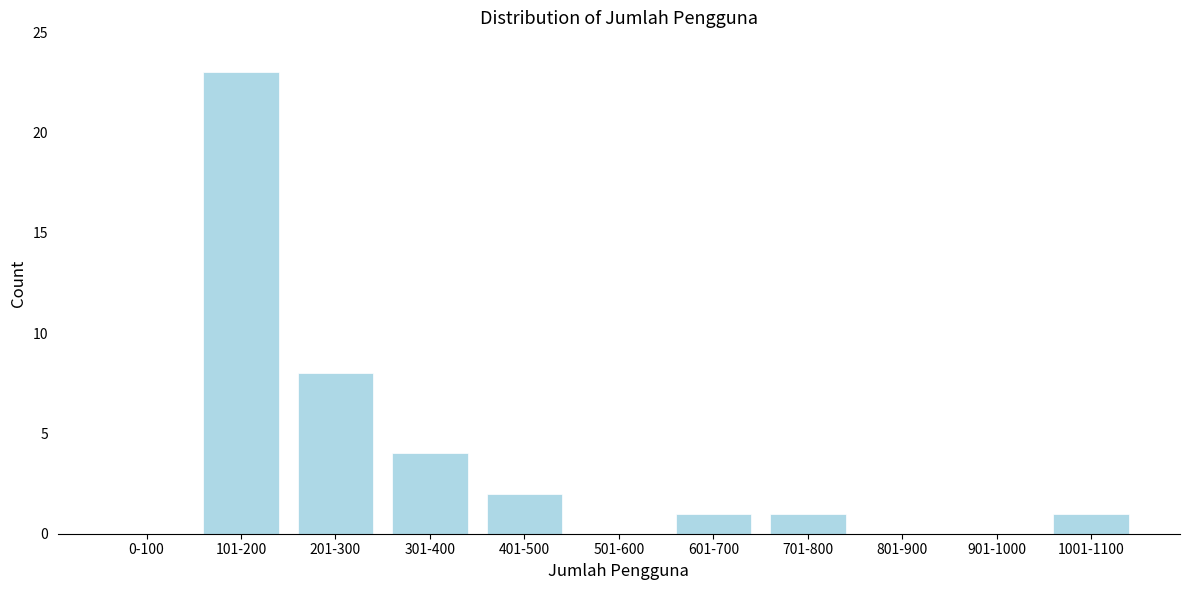

Reading left to right, list all the values displayed in this chart.

0-100=0	101-200=23	201-300=8	301-400=4	401-500=2	501-600=0	601-700=1	701-800=1	801-900=0	901-1000=0	1001-1100=1